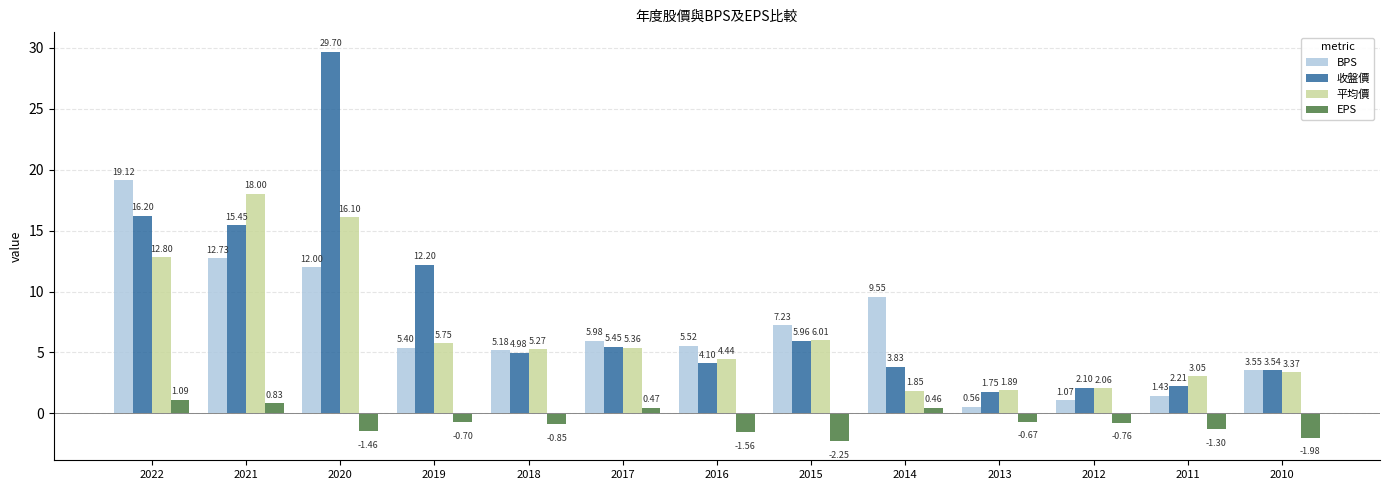

What is the difference between the maximum and second lowest values in the 收盤價 series?

27.6